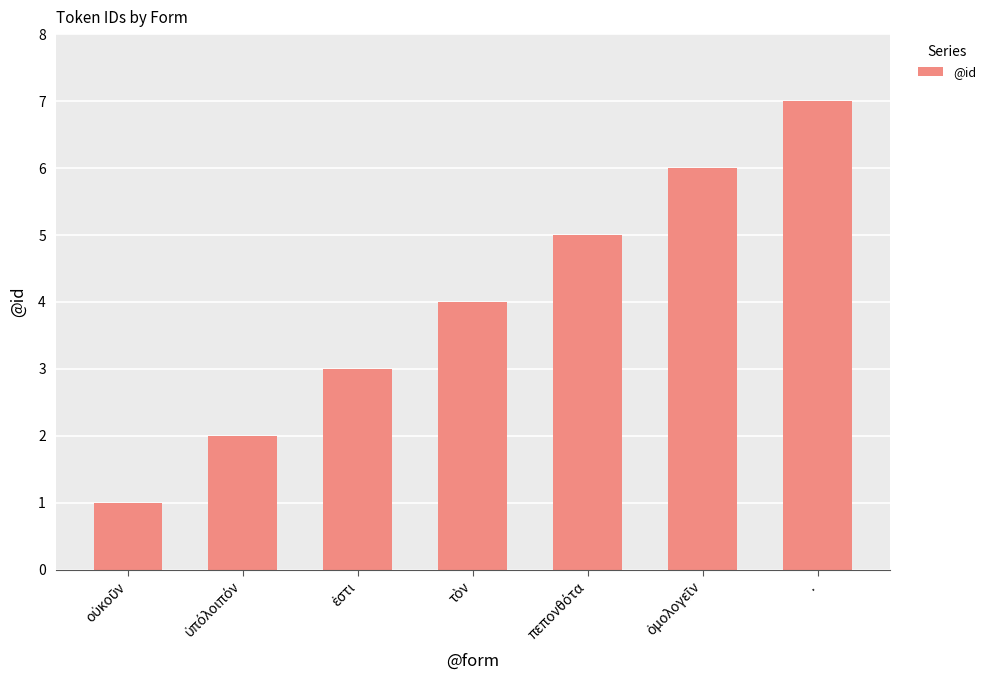

What is the label of the 1st bar from the right?

.